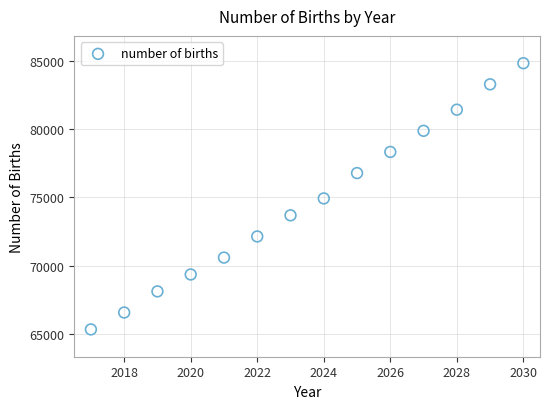

What is the range of X values (max minus min)?

13.0